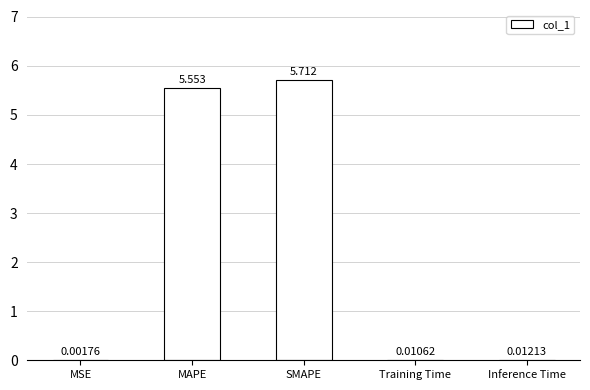

Between MSE and Inference Time, which is larger?

Inference Time